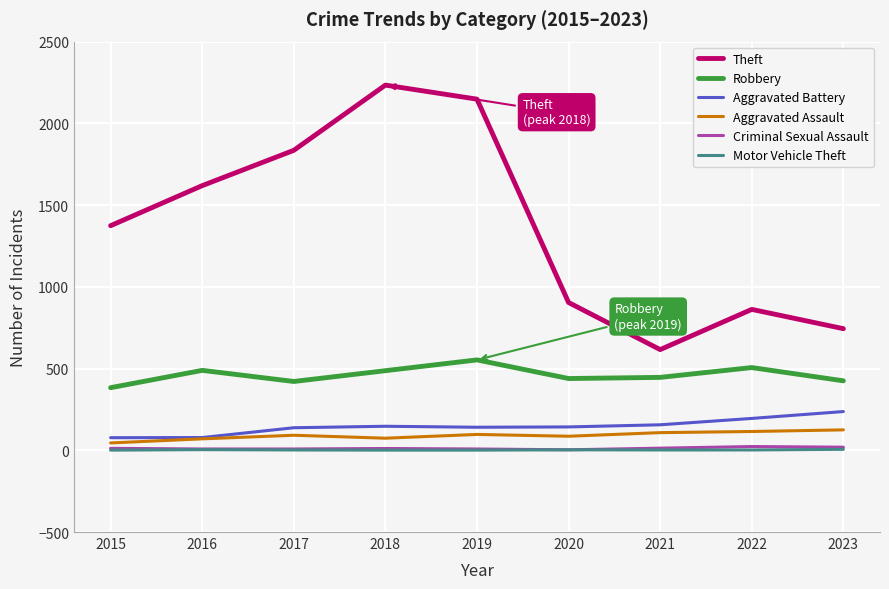

Which series has the widest spread of values?

Theft